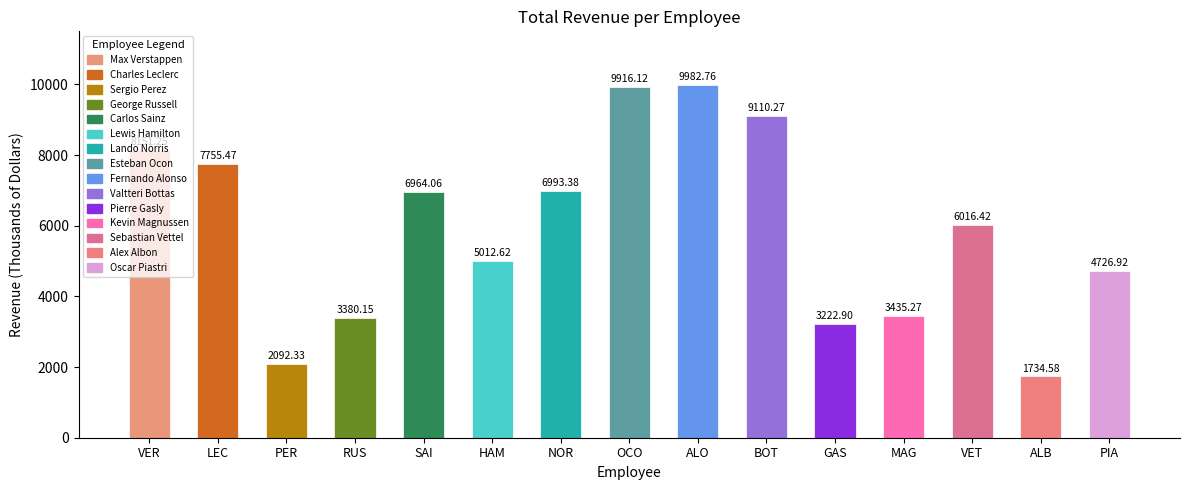

The chart shows a value of 6879.1 at Oscar Piastri. True or false?

False